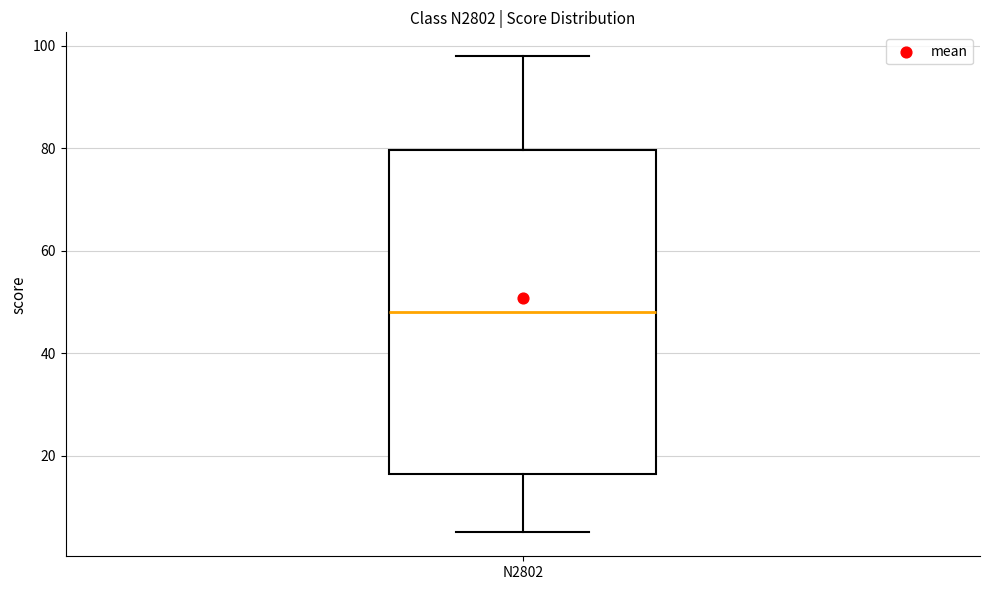

Where is the lower edge of the box for N2802 on the y-axis? The values are not printed on the chart, so give them approximately, as read against the axis.

16